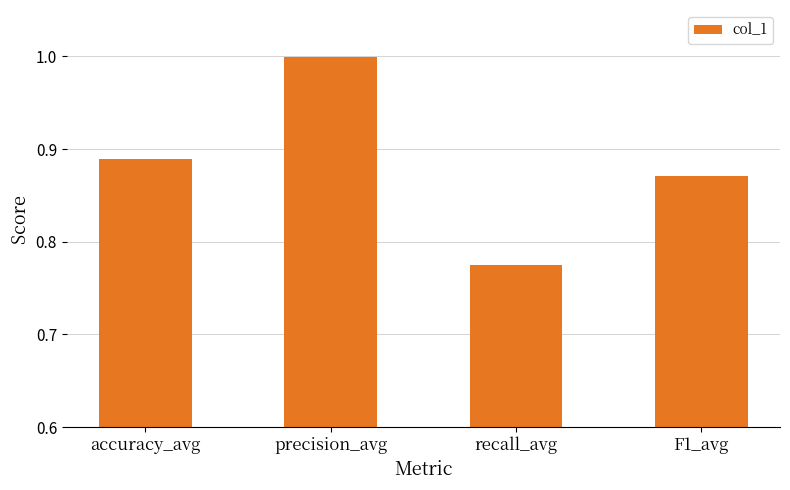

The chart shows a value of 0.3 at accuracy_avg. True or false?

False